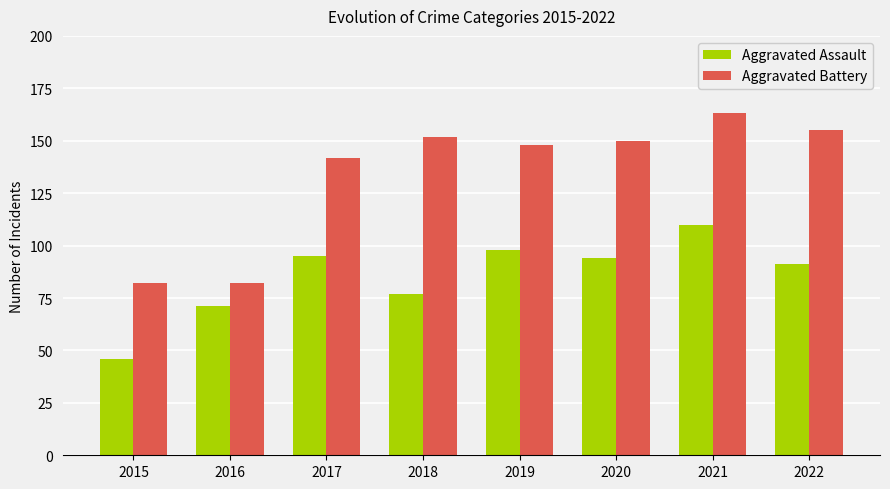

Where is Aggravated Assault nearest to the value 78?

2018